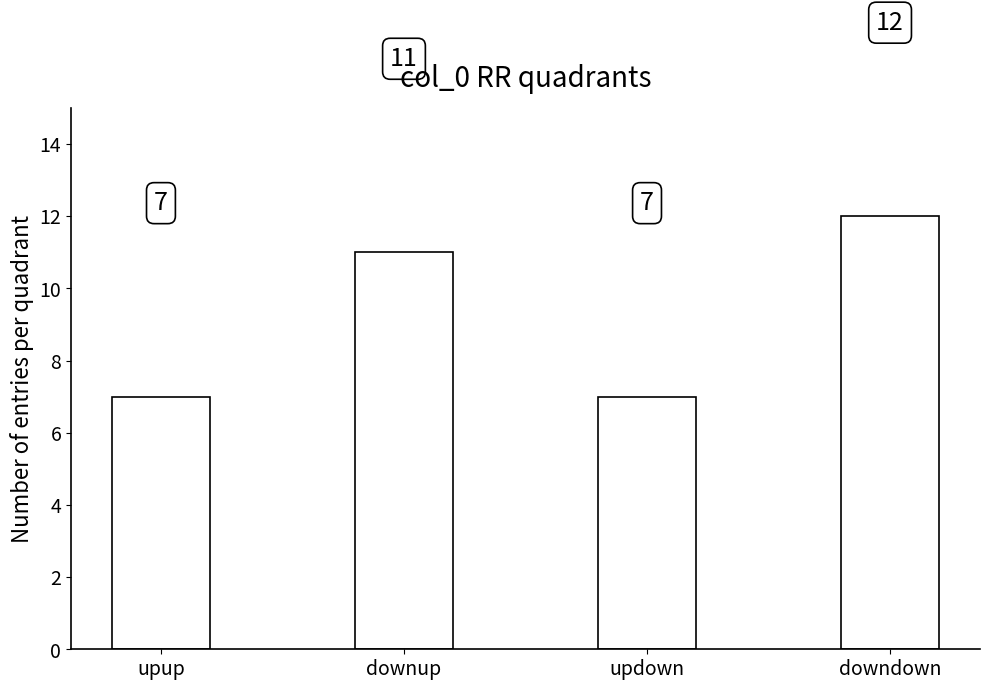

Which has a higher value, downup or updown?

downup